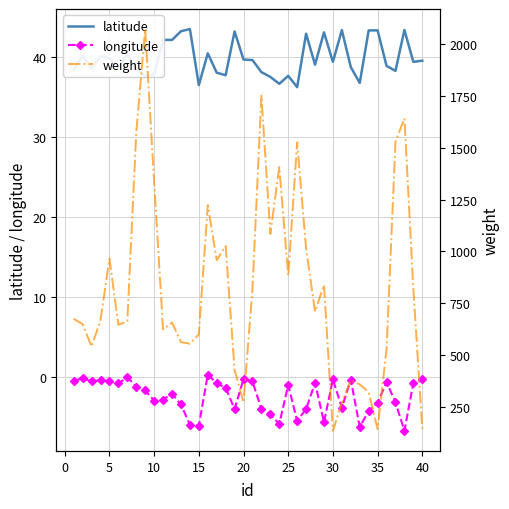

How many distinct data groups are displayed?

3